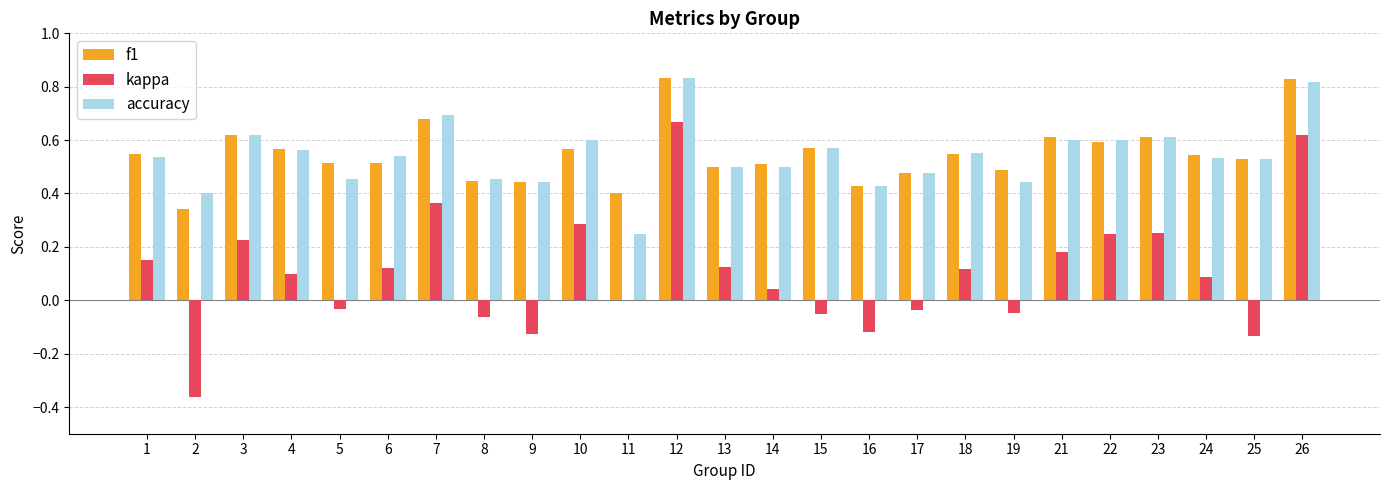

Which series changed the most between 13 and 19?

kappa